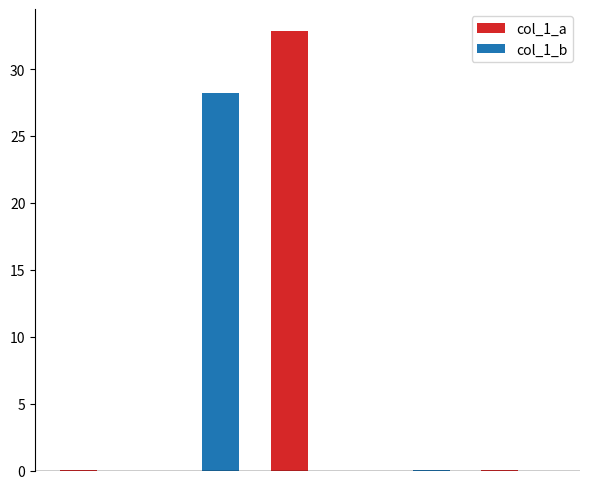

How many groups of bars are there?

5